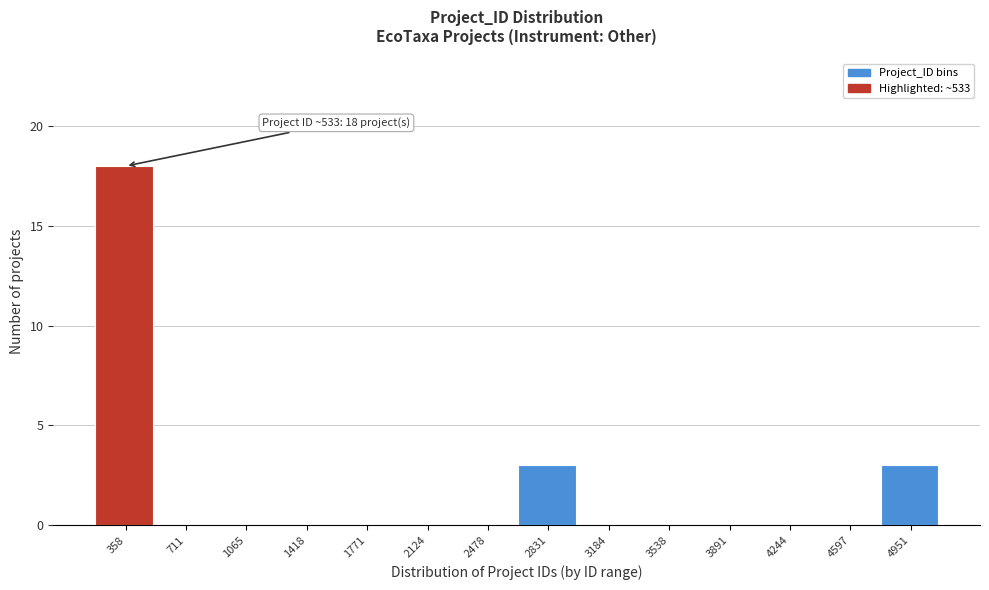

Reading left to right, list all the values displayed in this chart.

358=18	711=0	1065=0	1418=0	1771=0	2124=0	2478=0	2831=3	3184=0	3538=0	3891=0	4244=0	4597=0	4951=3